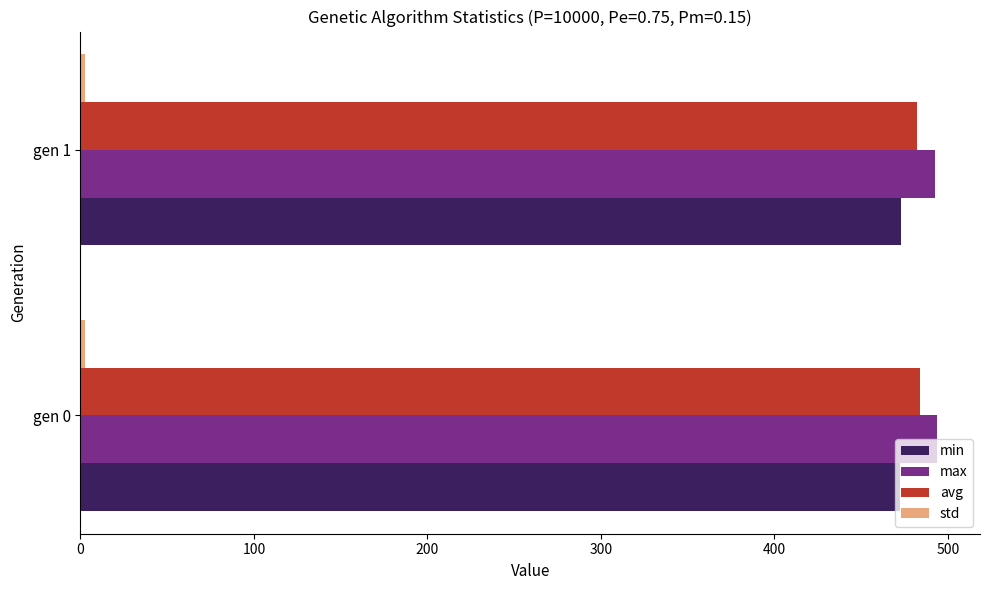

What is the difference between the maximum and minimum values in the avg series?

1.5